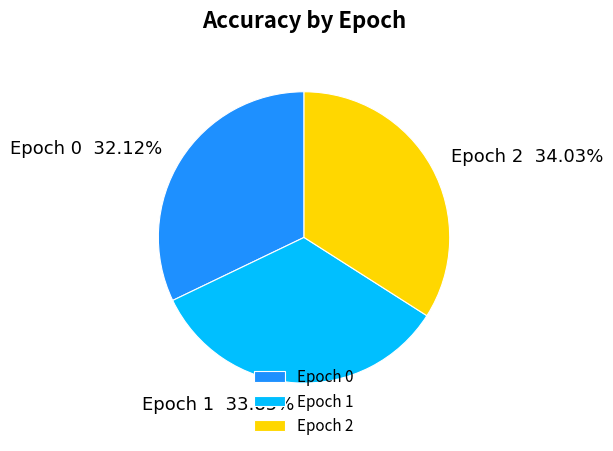

How many slices are in this pie chart?

3